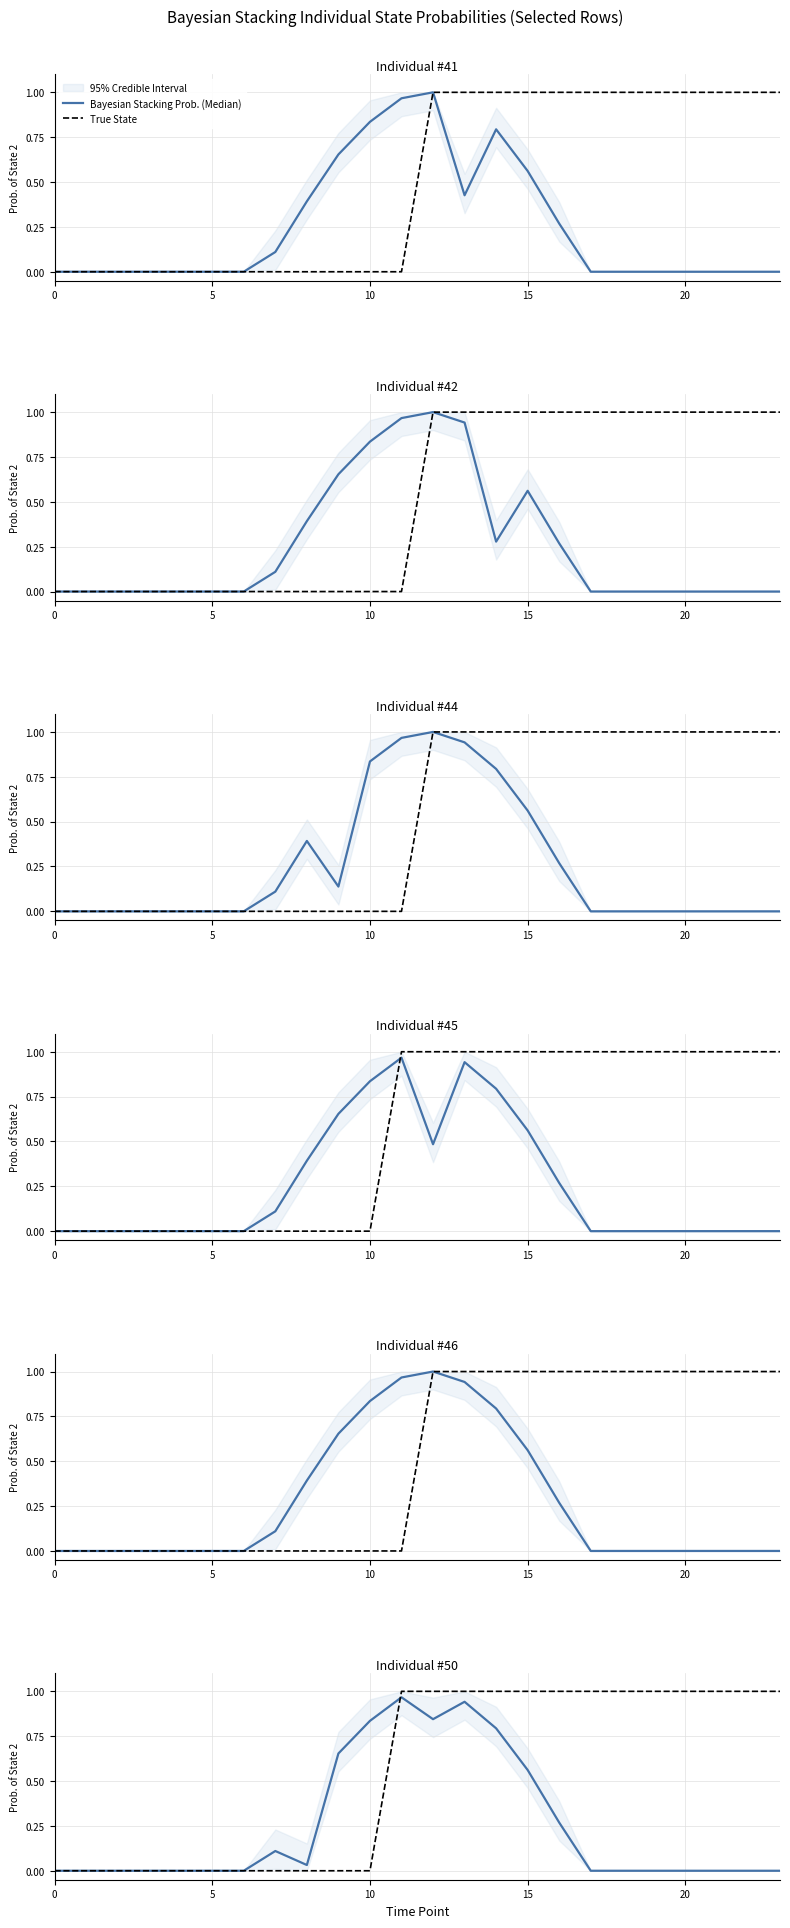

What is the label of the 4th point from the right?

20